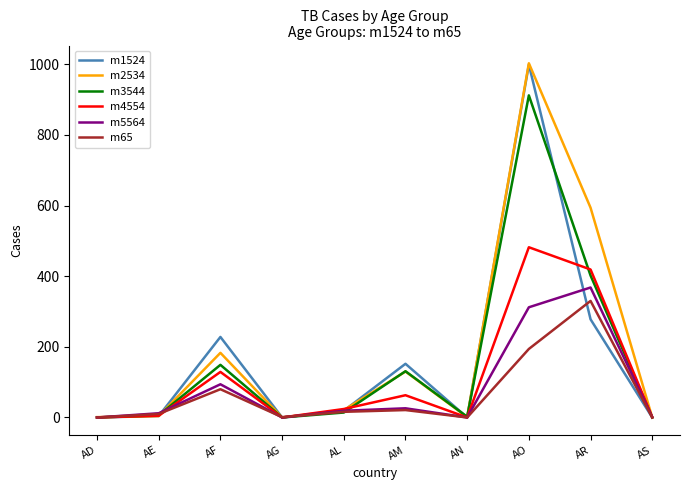

Which series has the widest spread of values?

m2534